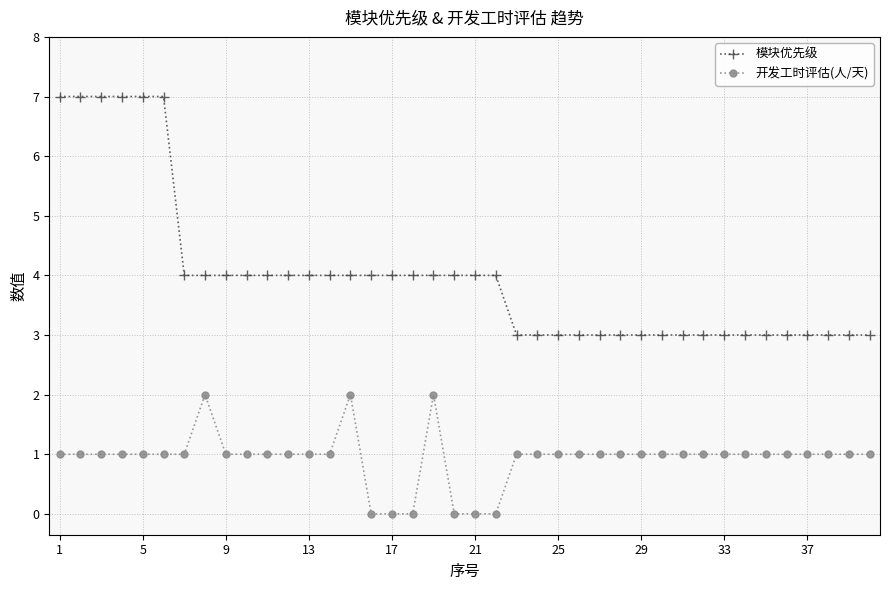

What is the maximum value shown in the chart?

7